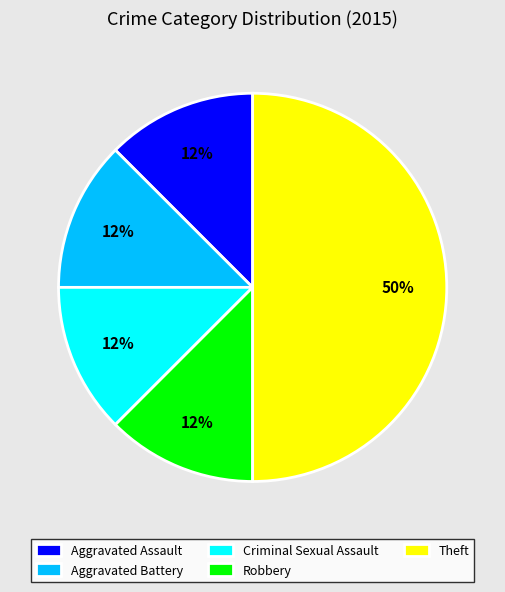

Do Criminal Sexual Assault and Robbery together represent more than half of the pie?

No